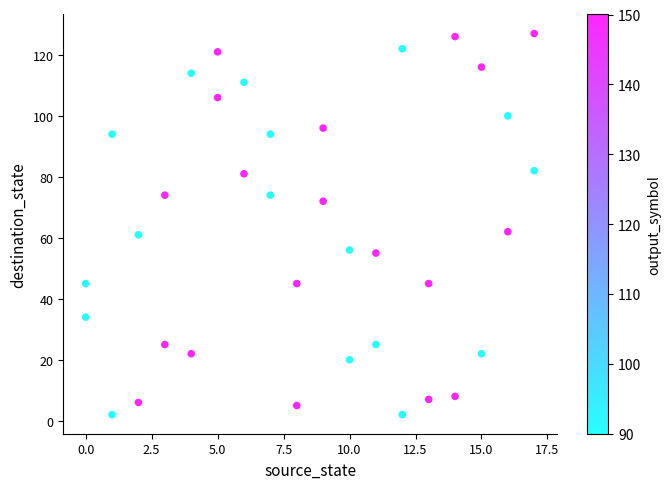

What is the range of Y values (max minus min)?

125